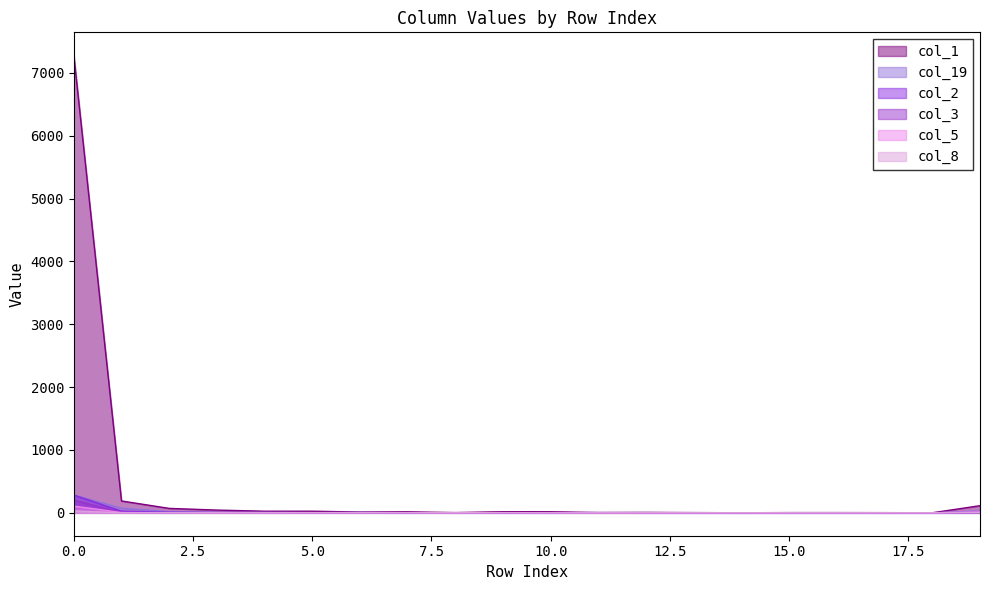

Which category has the lowest value across all series?

10